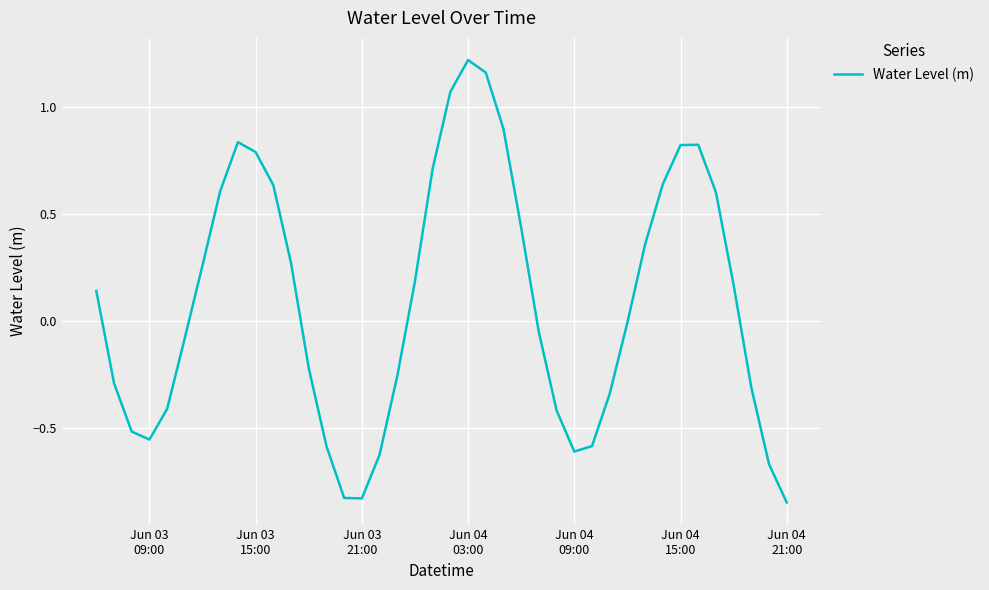

How many lines are shown in the chart?

1